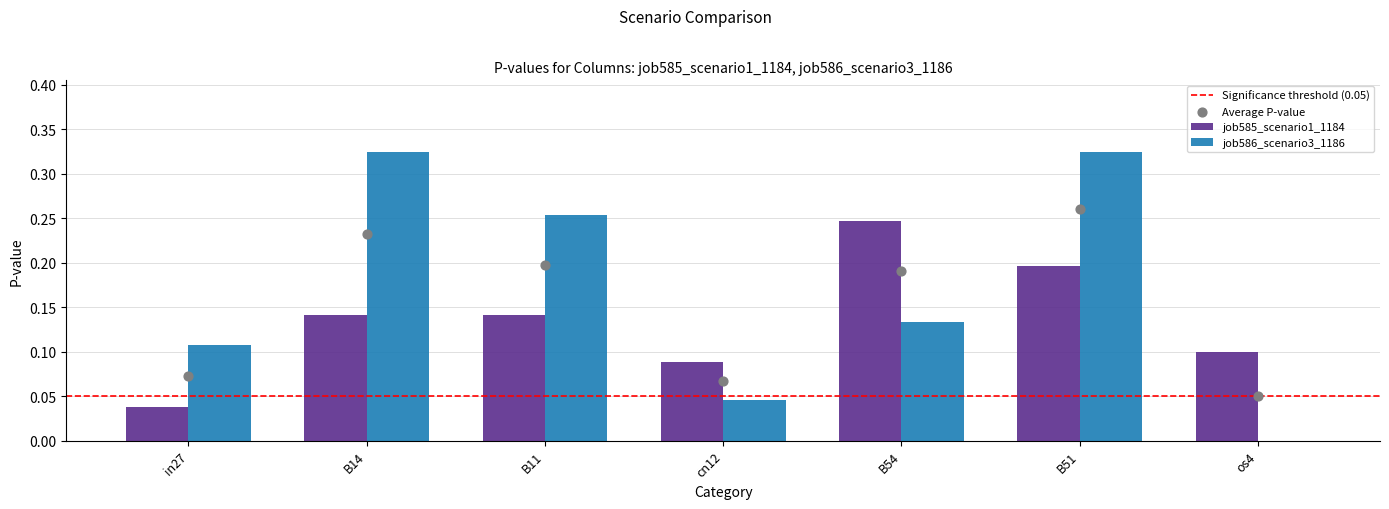

Which series has the largest total across all categories?

job586_scenario3_1186